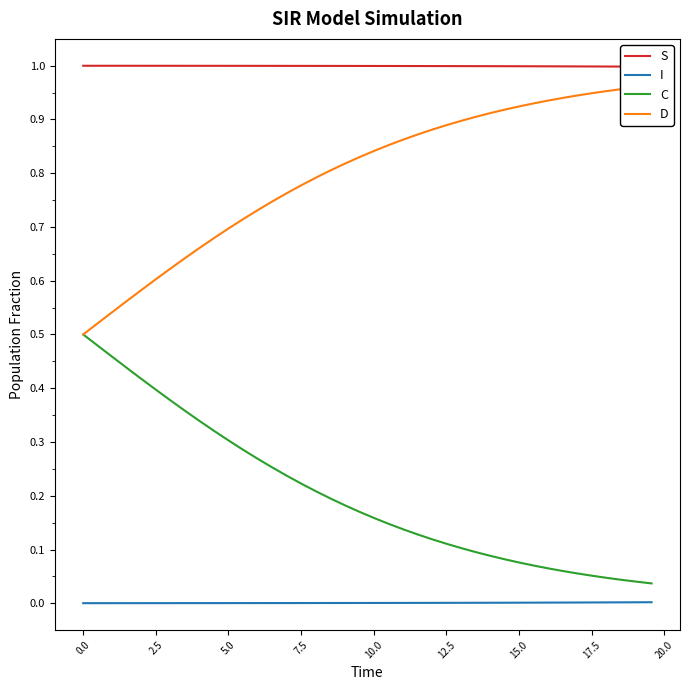

True or false: C and I cross at least once.

False